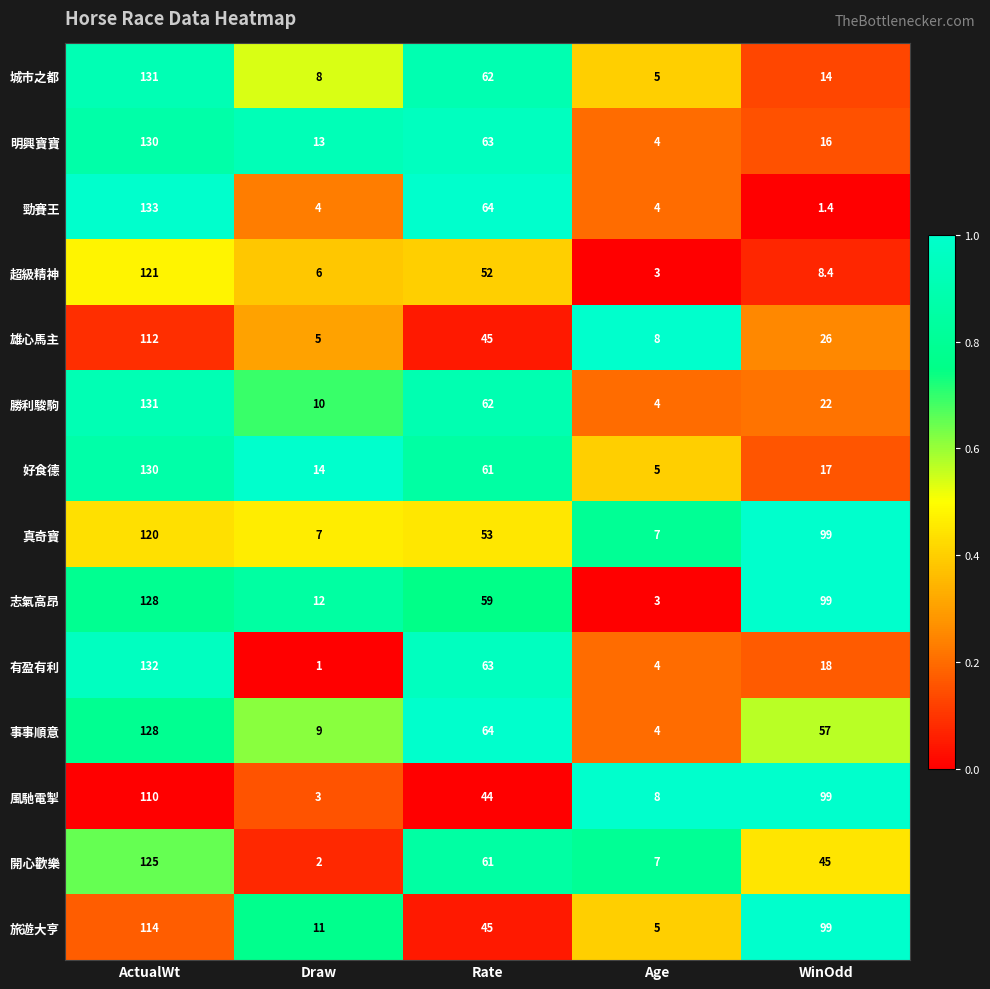

Rank the series at Draw from lowest to highest value.

有盈有利, 開心歡樂, 風馳電掣, 勁賽王, 雄心馬主, 超級精神, 真奇寶, 城市之都, 事事順意, 勝利駿駒, 旅遊大亨, 志氣高昂, 明興寶寶, 好食德